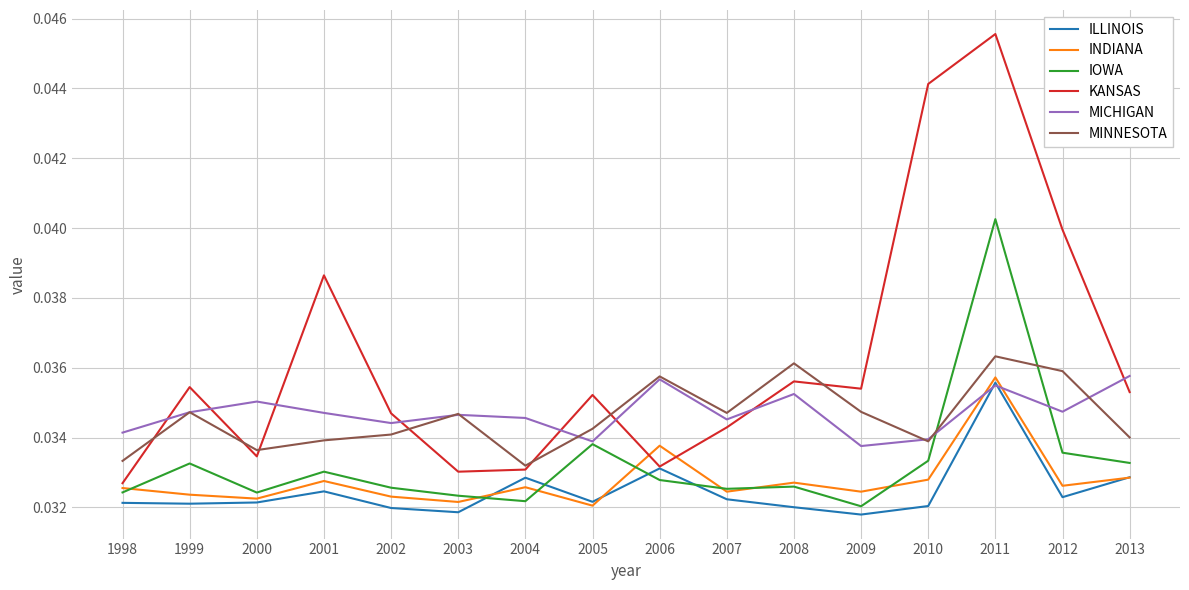

Where do IOWA and MINNESOTA first cross each other?

2010 and 2011